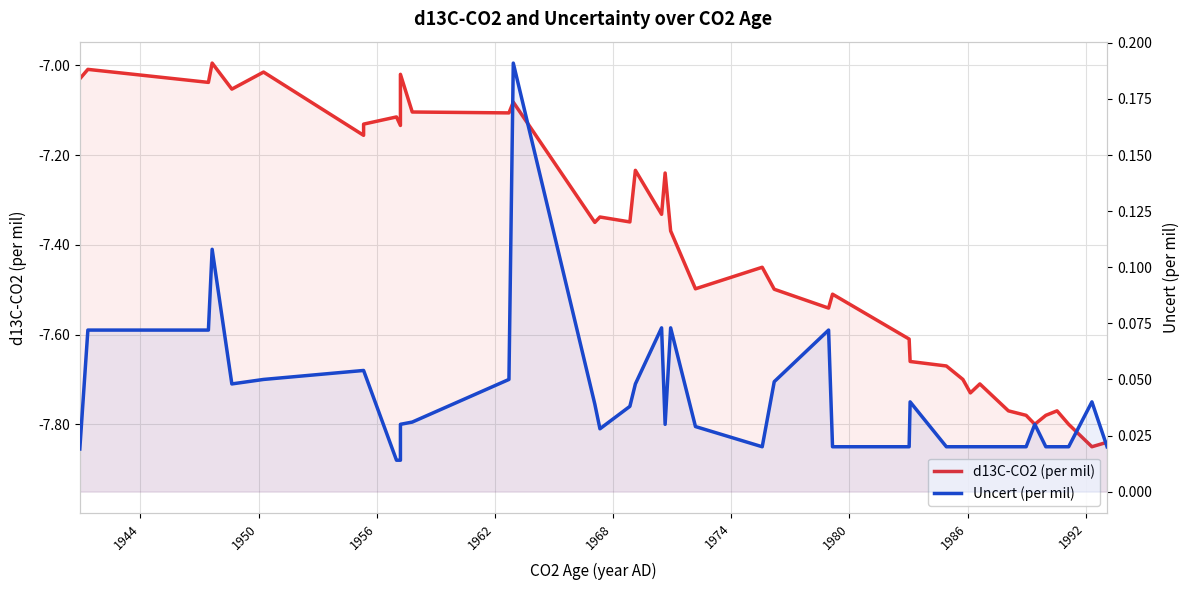

True or false: d13C-CO2 (per mil) and Uncert (per mil) intersect in this chart.

False